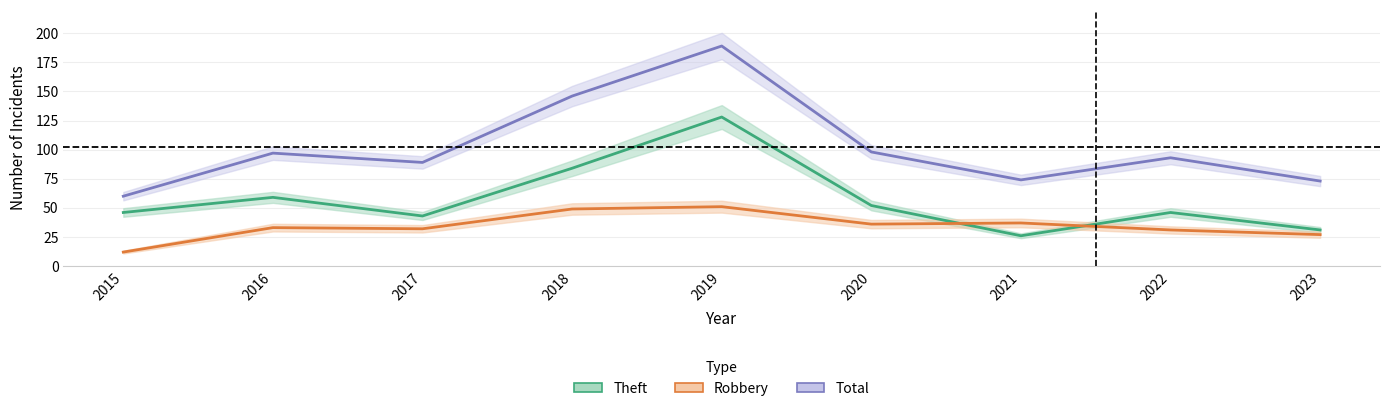

What are all the series names shown in the legend?

Theft, Robbery, Total